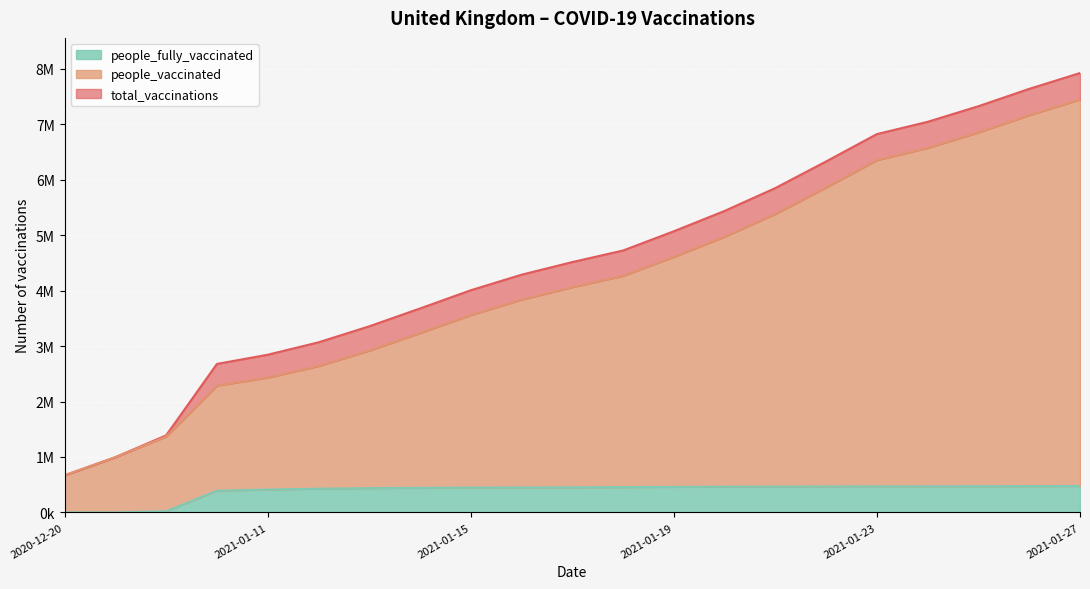

True or false: people_fully_vaccinated has more than 0 interior local peaks.

False